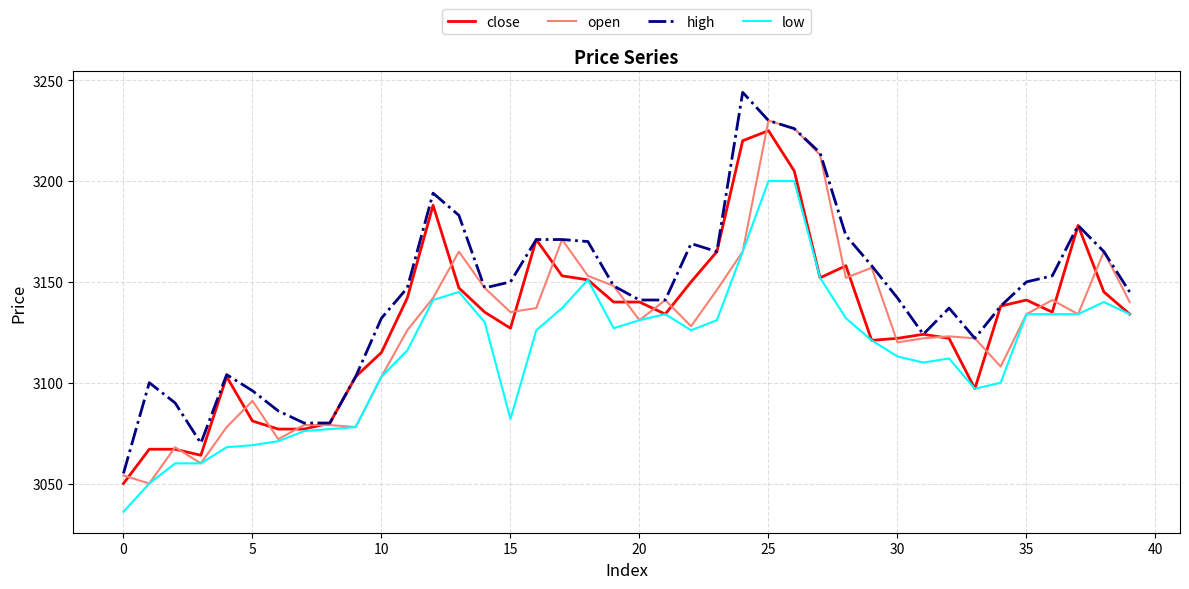

Which series has the largest range (max minus min)?

high